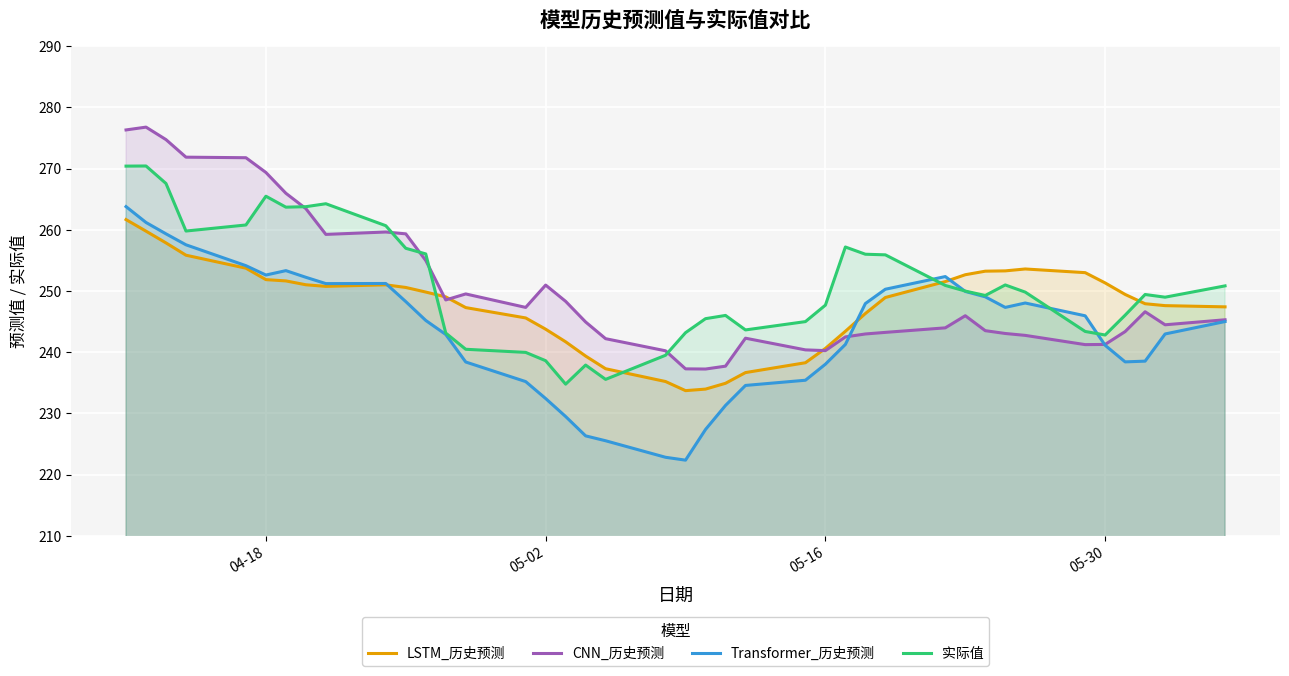

What is the minimum value for 实际值?

234.8